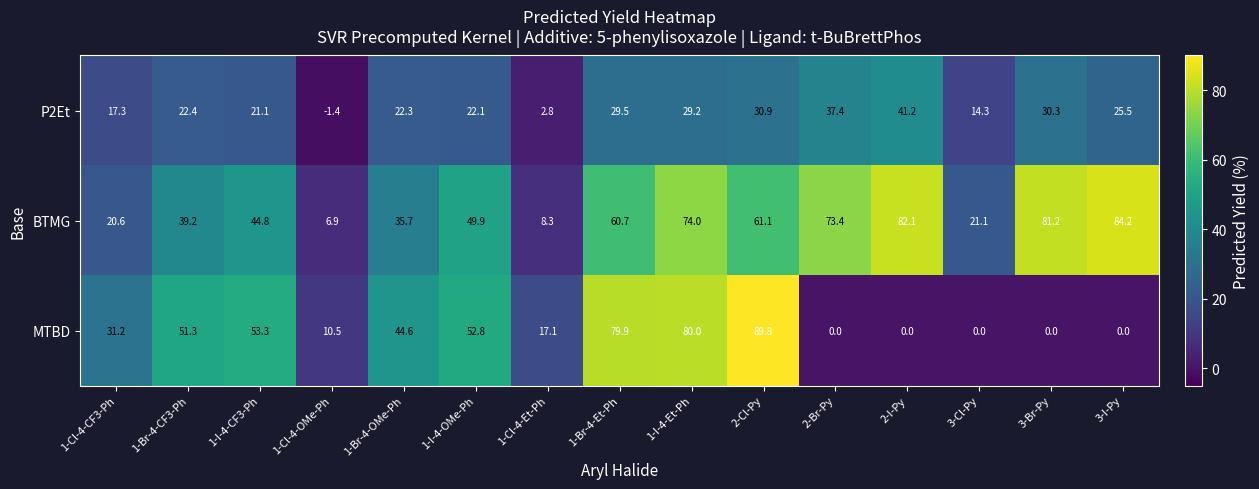

What is the difference between the highest and lowest values at 1-Br-4-CF3-Ph?

28.9